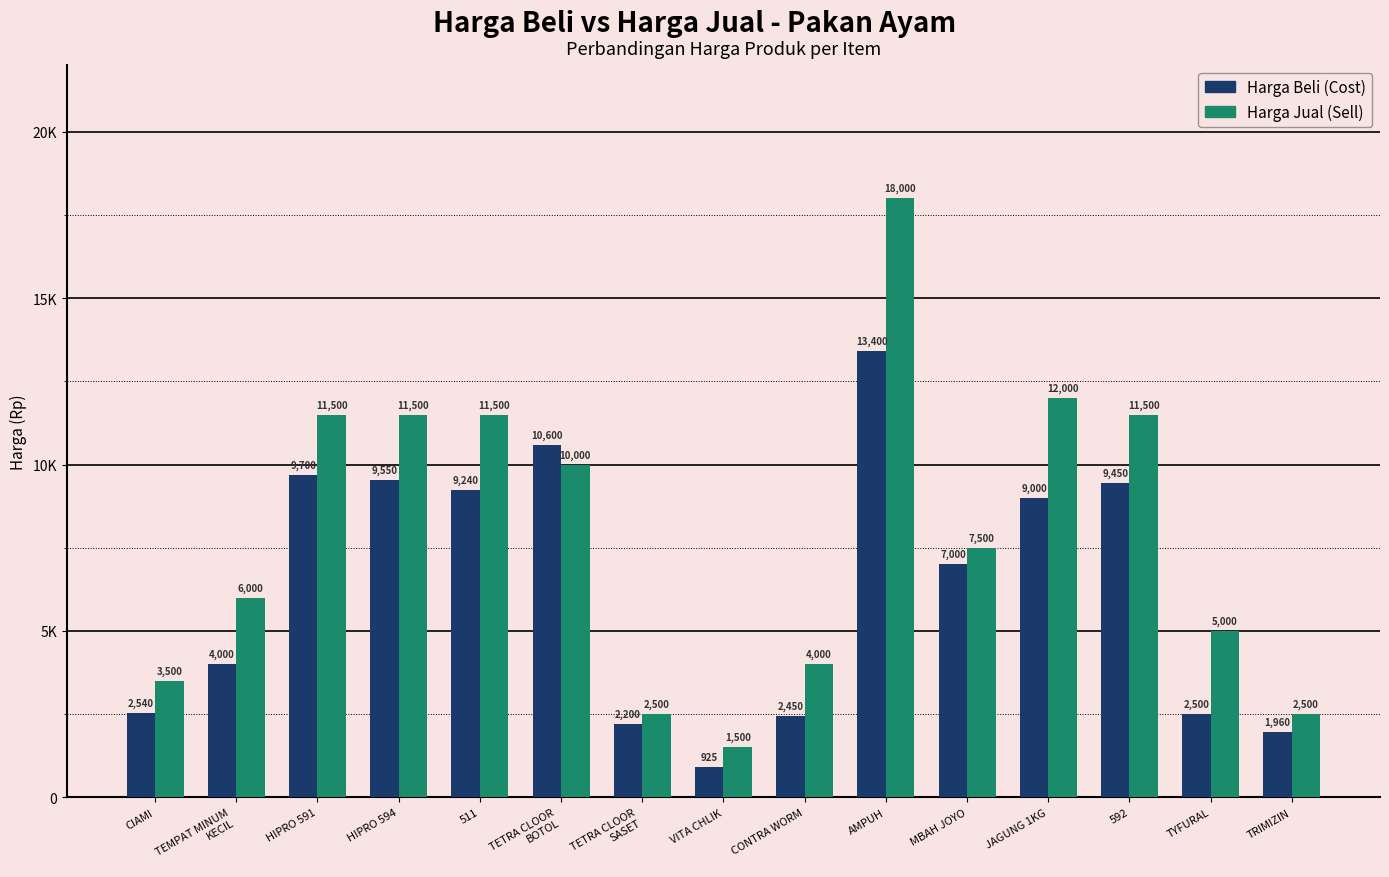

Which series has the largest total across all categories?

Harga Jual (Sell)